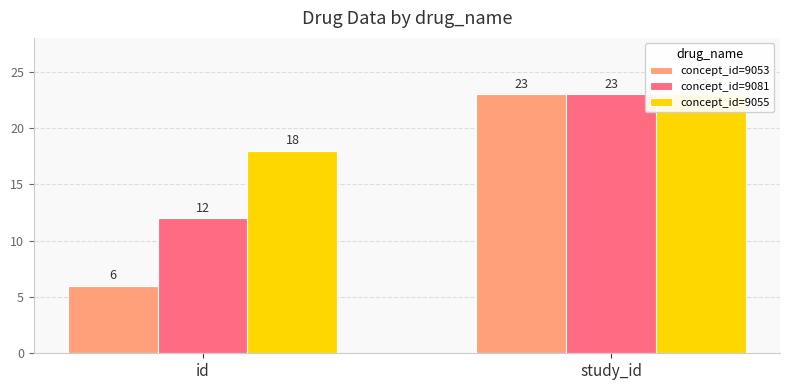

The value of concept_id=9081 at id is 12. True or false?

True